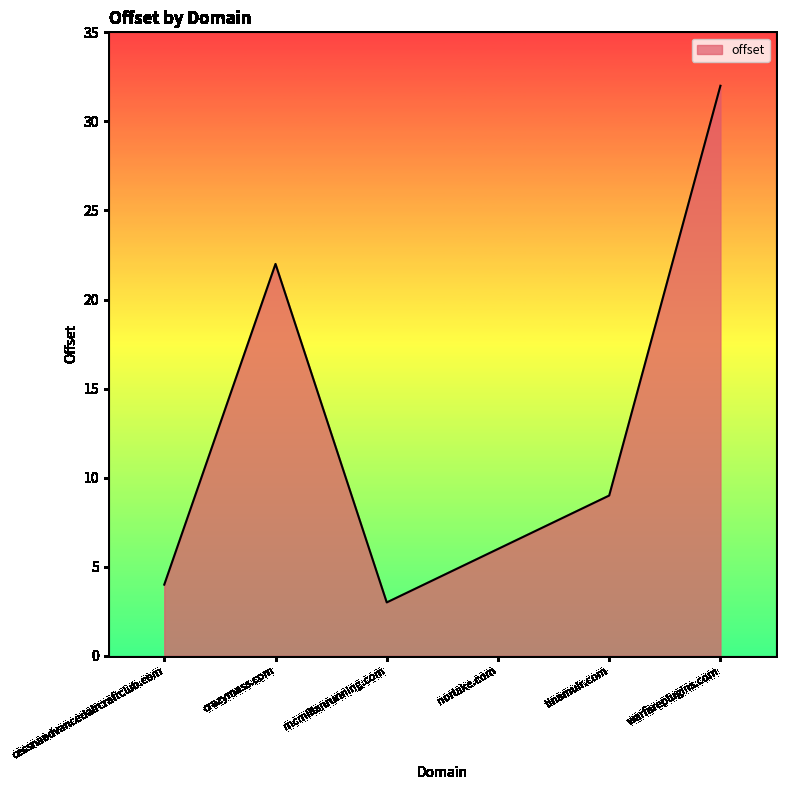

What is the average value?

13